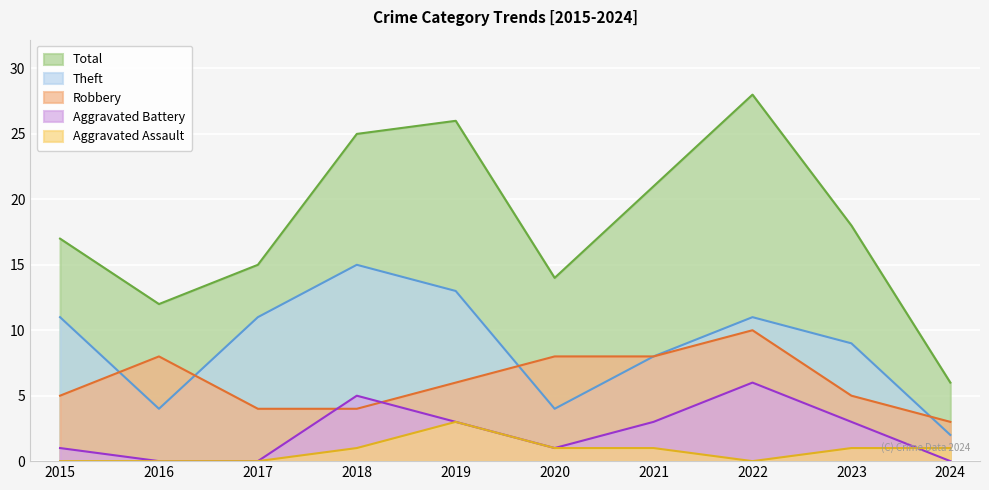

Is it true that Robbery equals 3 at 2024?

True